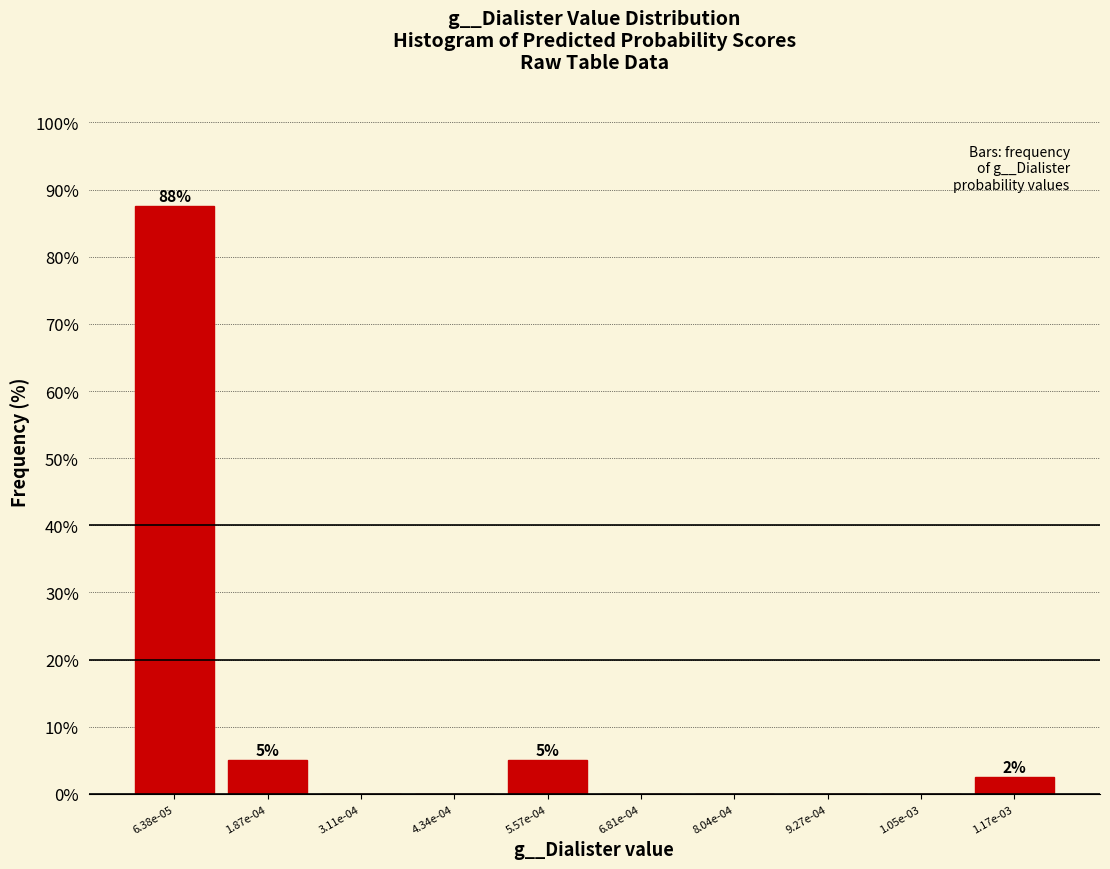

Reading left to right, extract all data points from this chart.

6.38e-05=87.5	1.87e-04=5.0	3.11e-04=0.0	4.34e-04=0.0	5.57e-04=5.0	6.81e-04=0.0	8.04e-04=0.0	9.27e-04=0.0	1.05e-03=0.0	1.17e-03=2.5